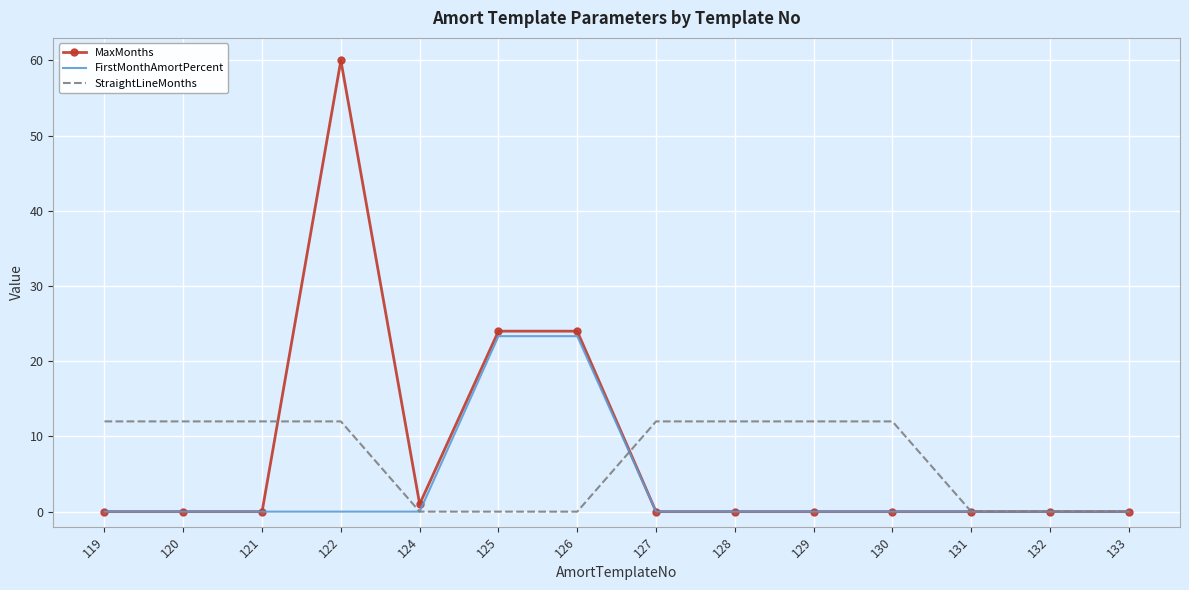

What is the difference between the maximum and minimum values in the StraightLineMonths series?

12.0